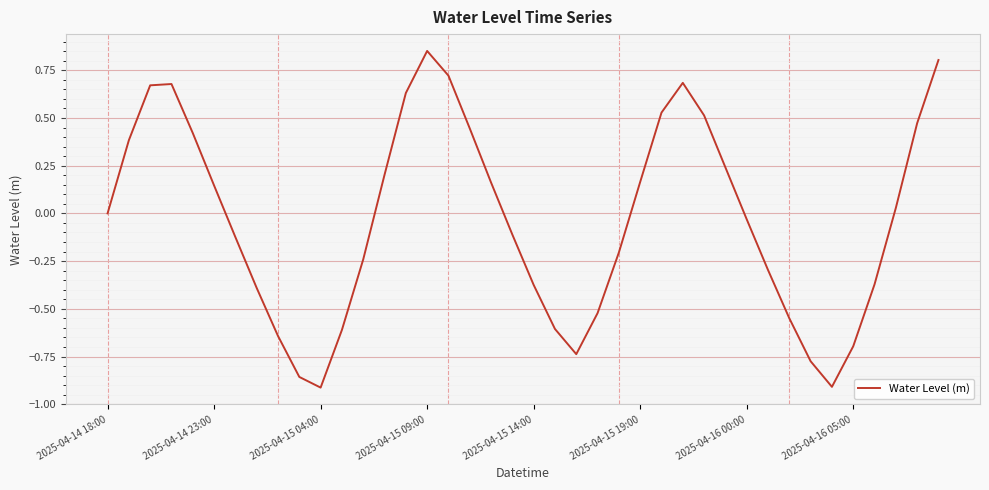

What is the difference between the maximum and minimum values?

1.8